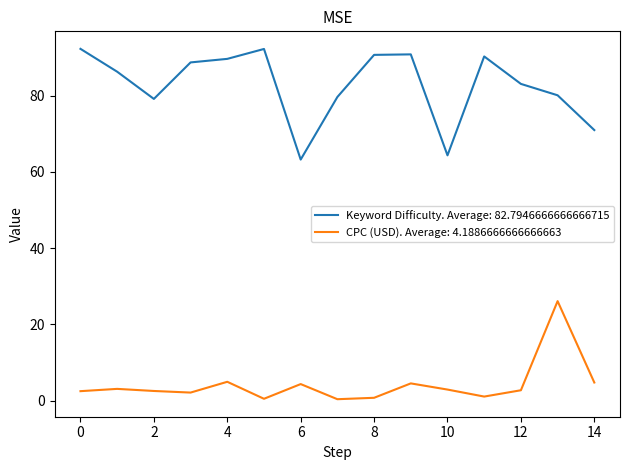

Which series has the widest spread of values?

Keyword Difficulty. Average: 82.7946666666666715